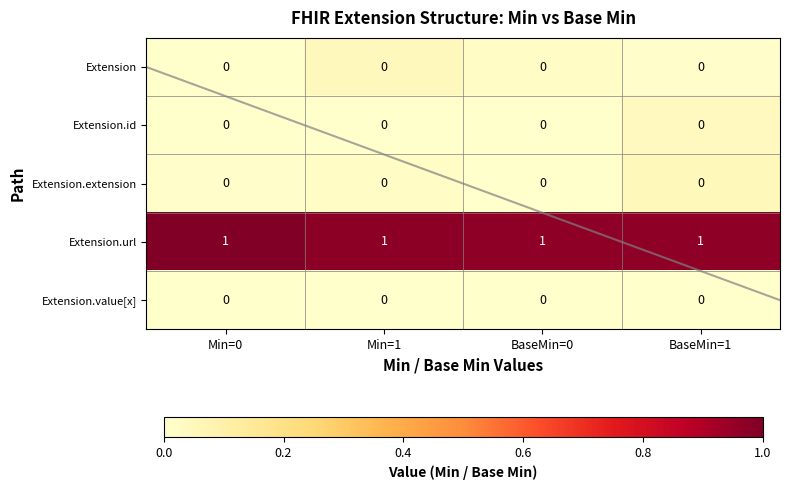

How many series are shown in this chart?

5